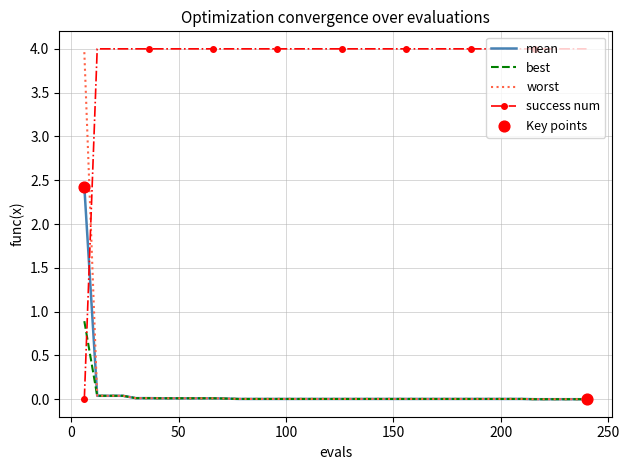

Which series has the largest total across all categories?

success num